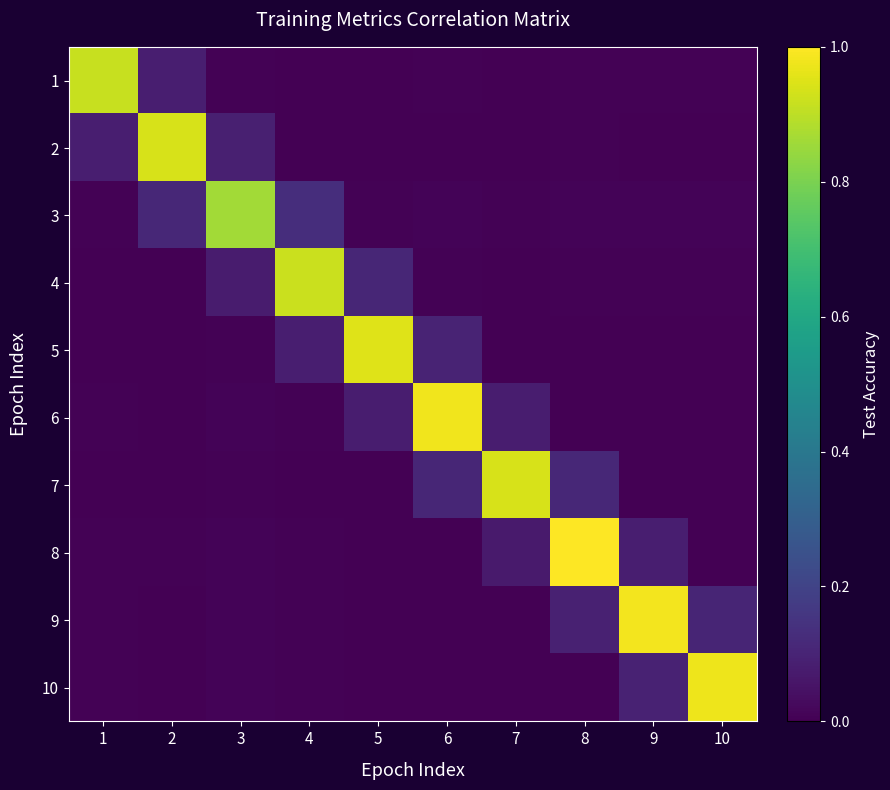

What is the difference between the highest and lowest values at 1?

0.9